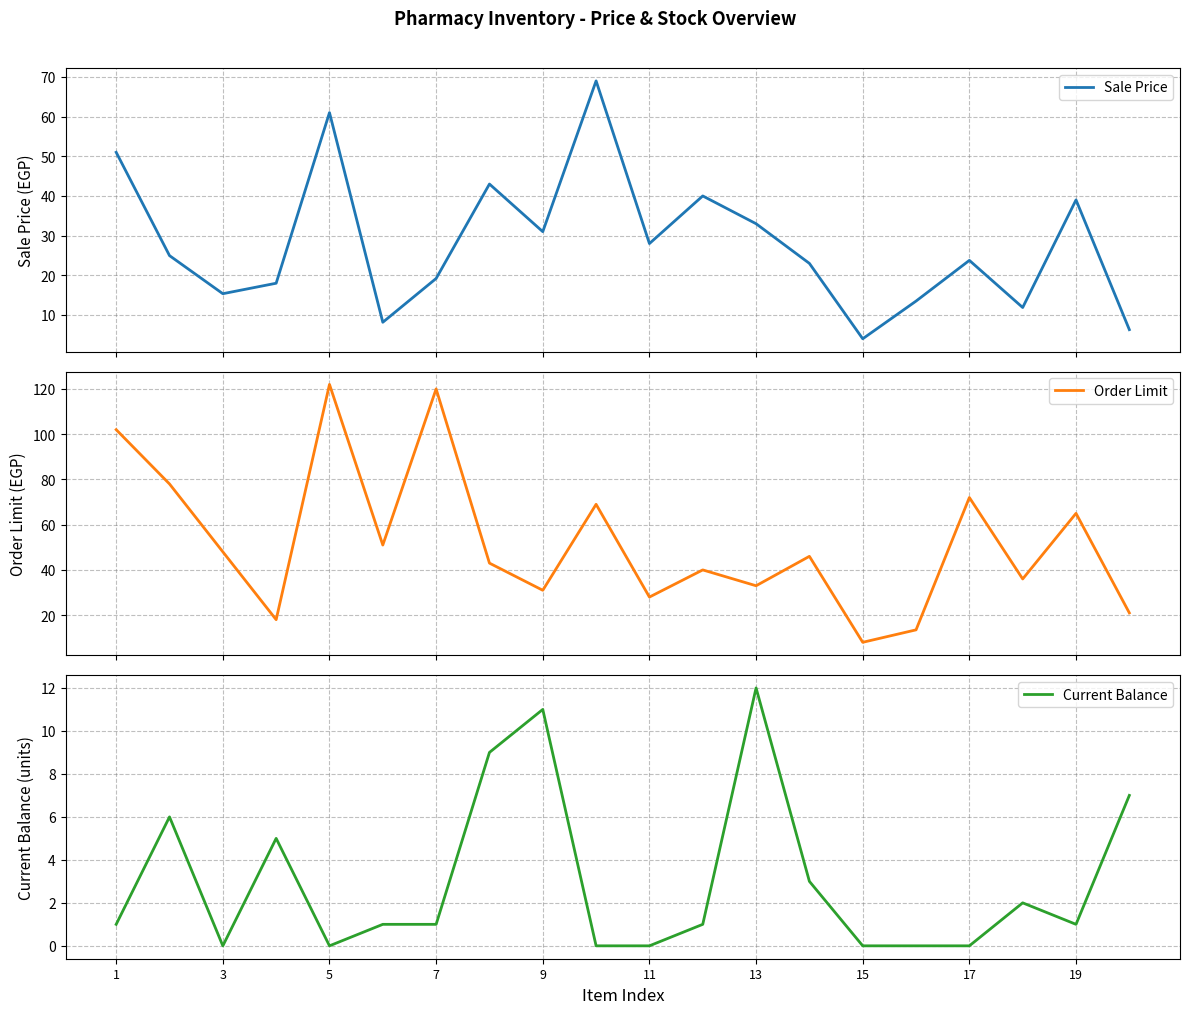

Is it true that Current Balance equals 1 at 19?

True